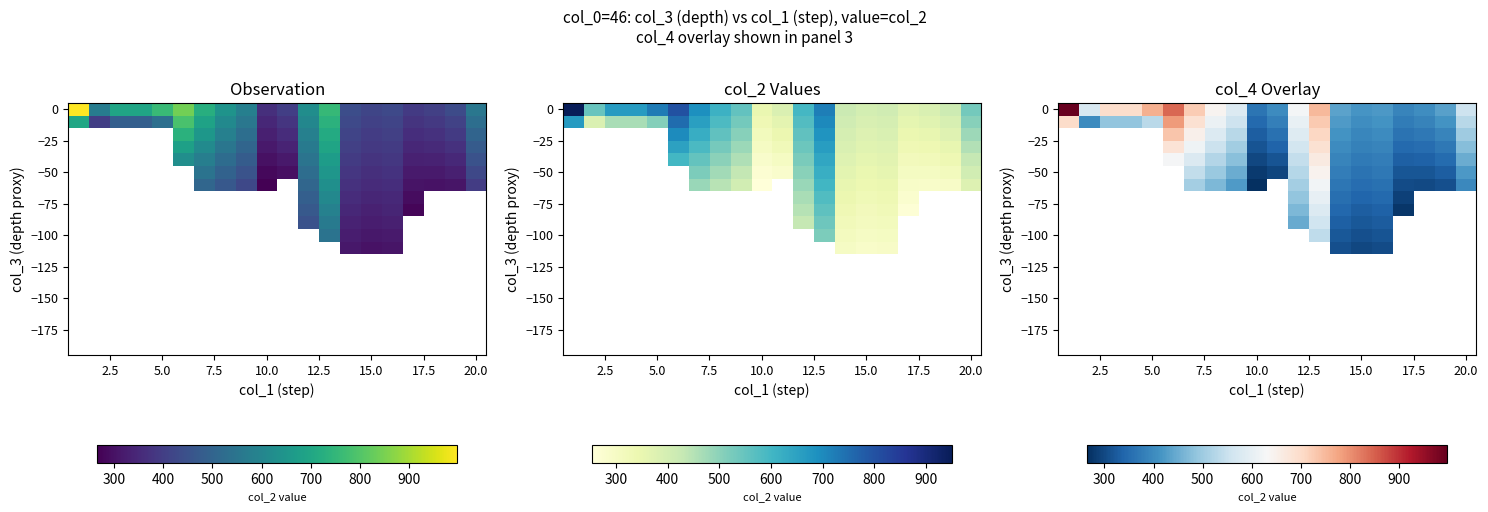

What is the greatest value displayed?

997.5